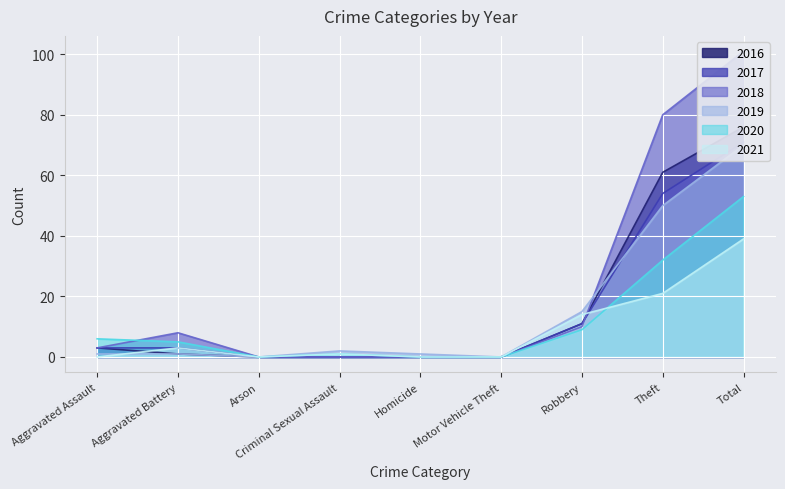

What is the difference between the 2021 values at Total and Theft?

18